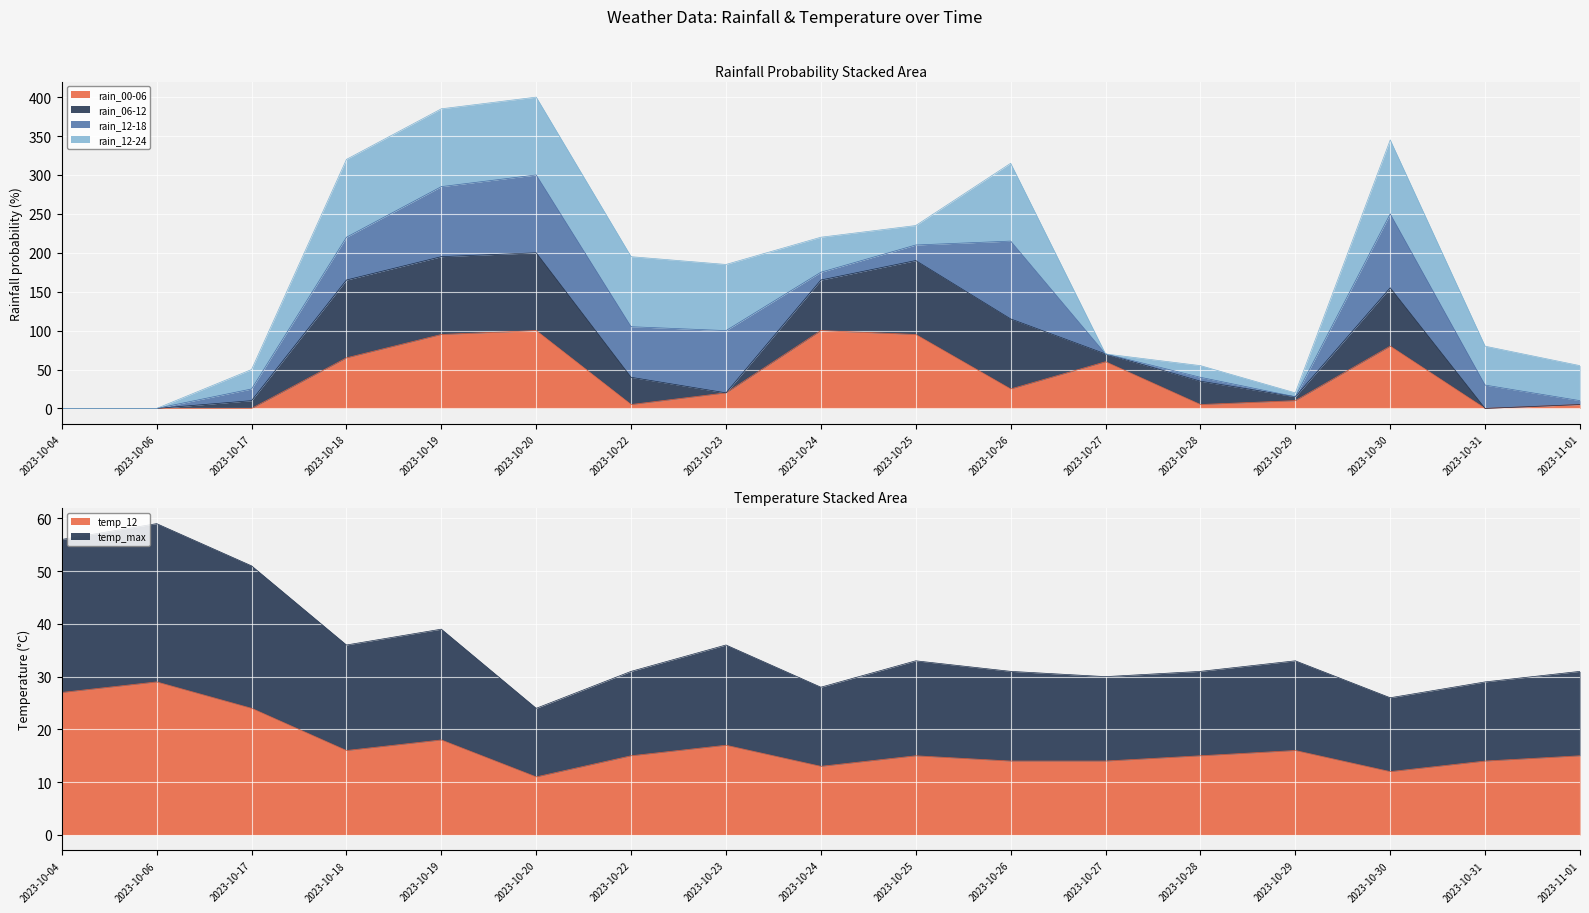

How many interior local valleys does the rain_00-06 series have?

4